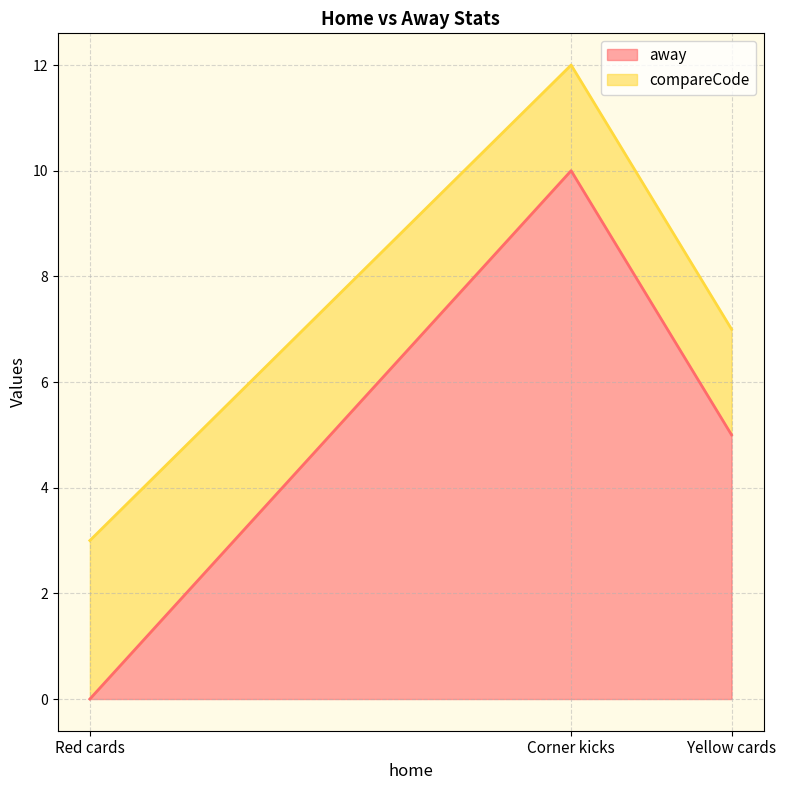

The value of away at Red cards is 0. True or false?

True